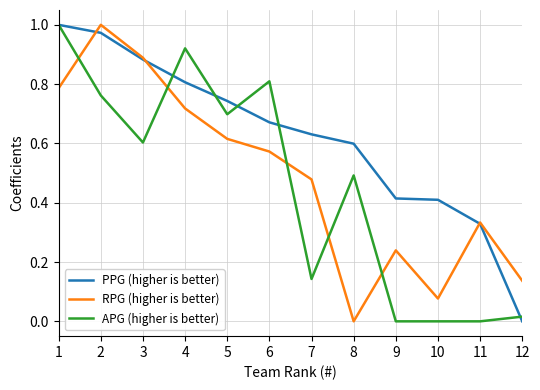

True or false: RPG (higher is better) has a value of 0.2 at 12.

False